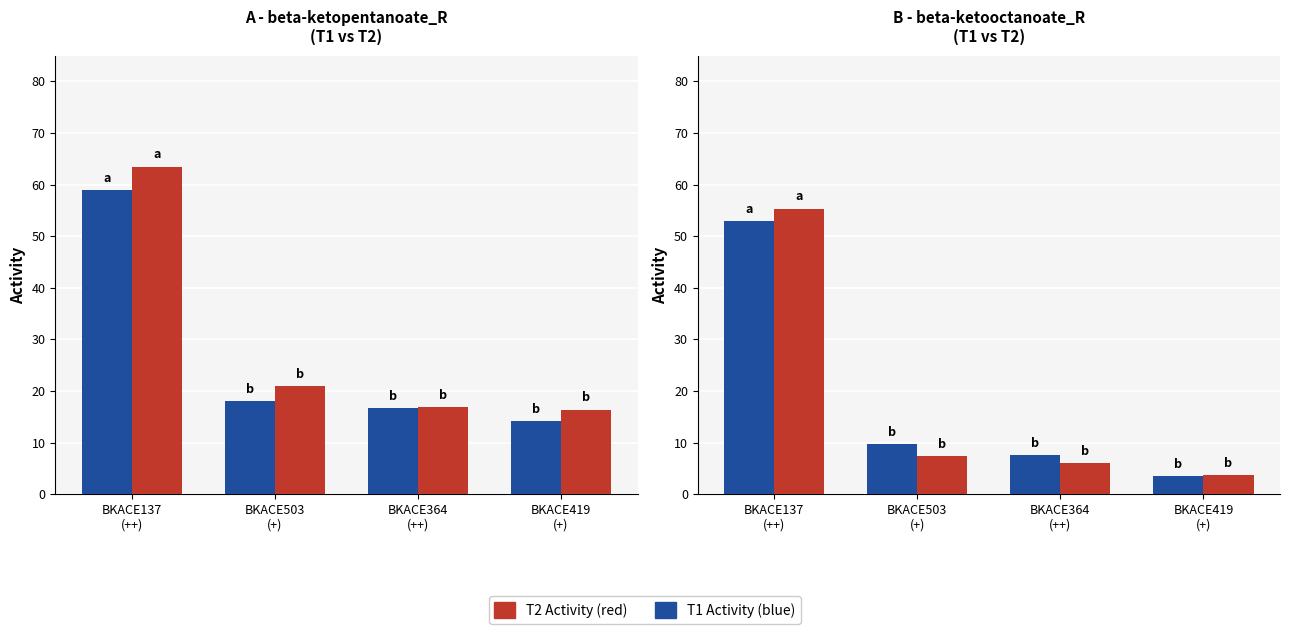

What is the maximum value shown in the chart?

63.5